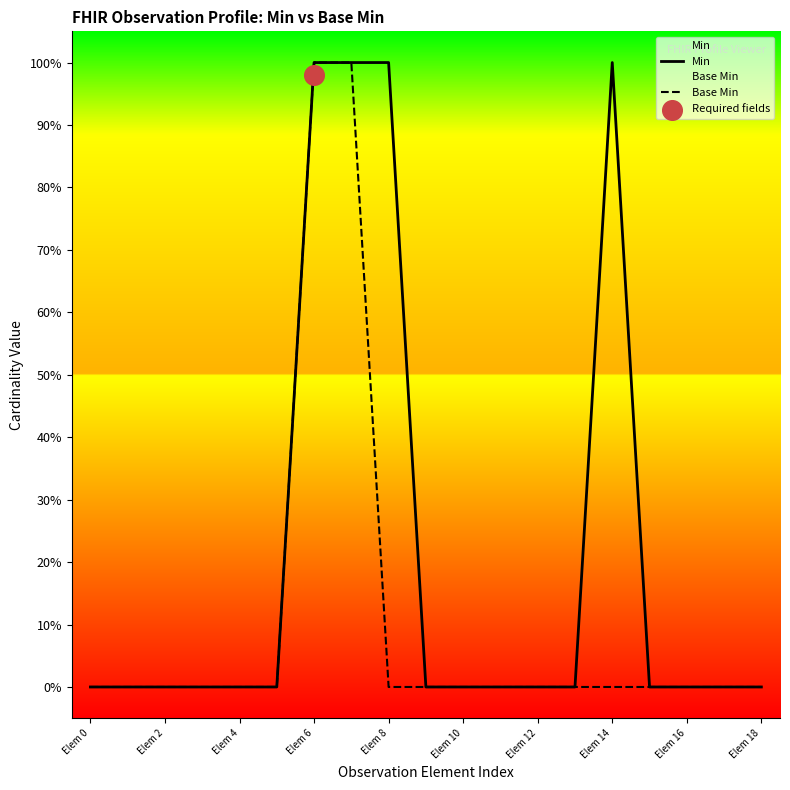

Which series has the largest total across all categories?

Min